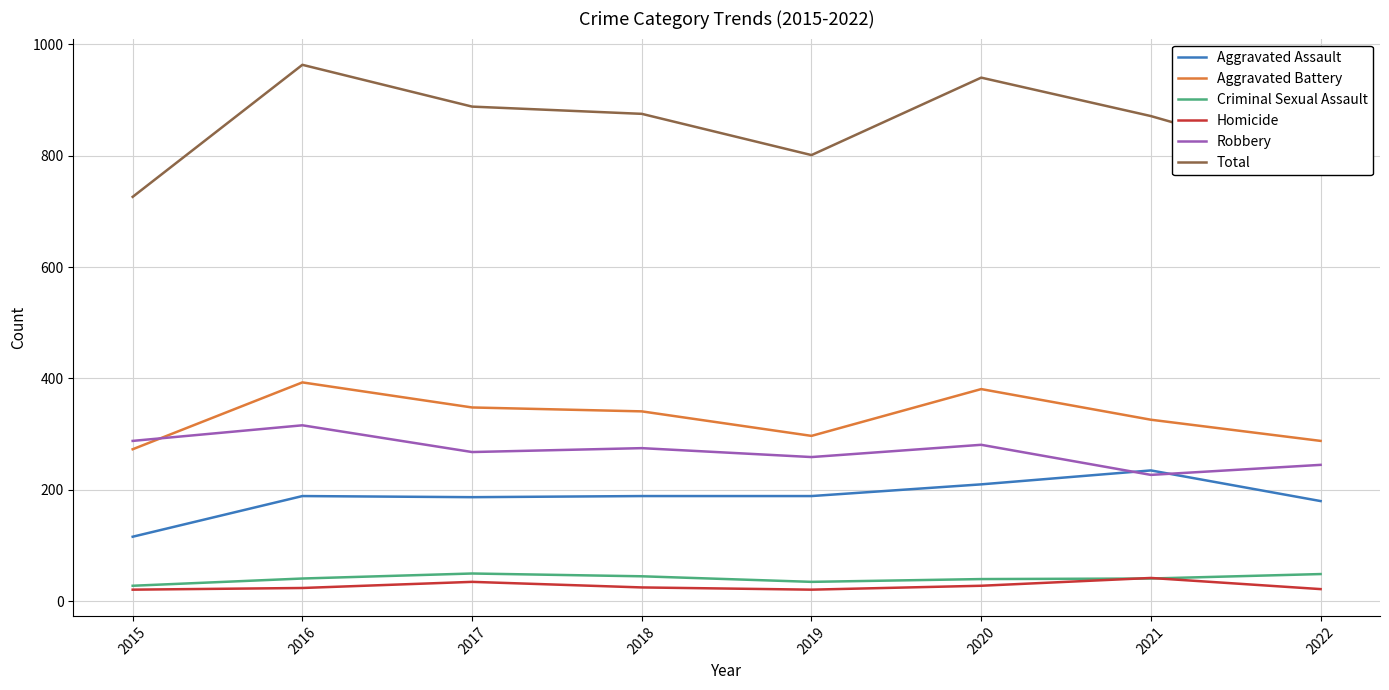

True or false: Total and Homicide cross at least once.

False